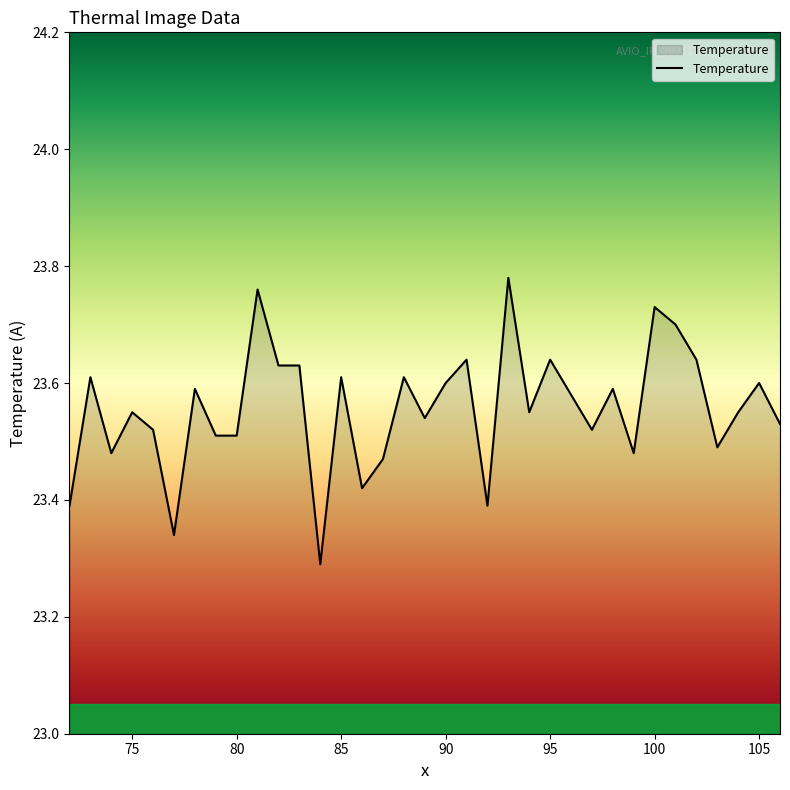

What is the difference between the maximum and minimum values?

0.5